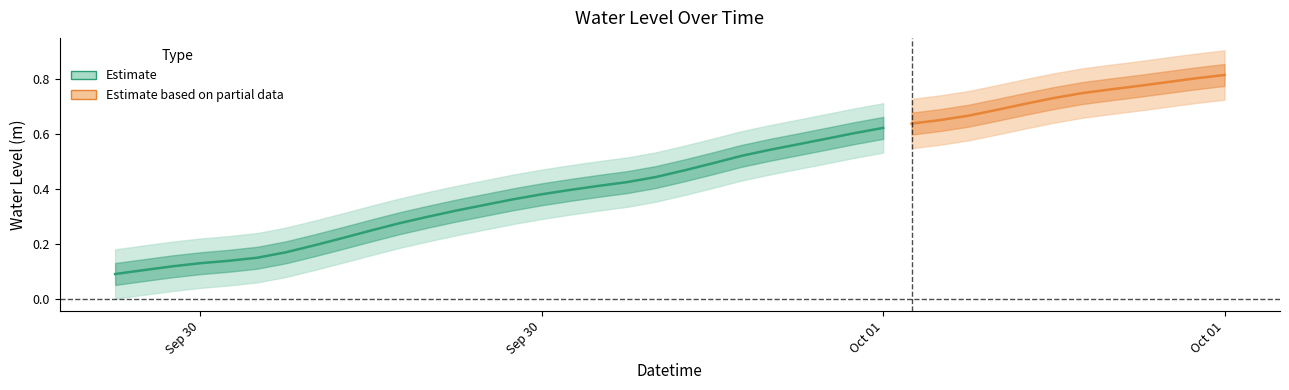

What is the change in value from 2022-10-01 03:00:00 to 2022-10-01 14:00:00?

+0.2